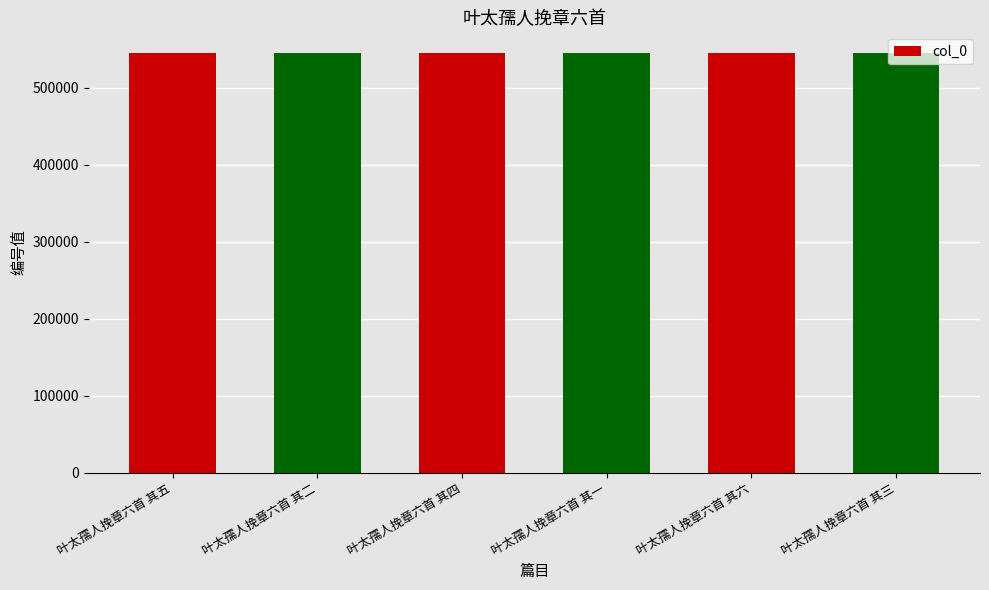

What is the difference between the maximum and minimum values?

5